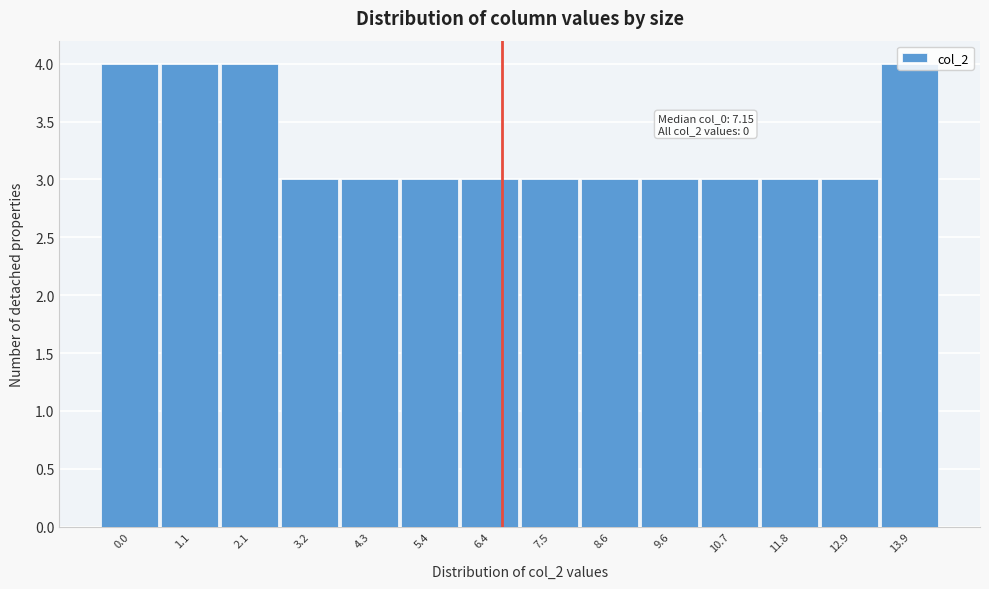

Is it true that the value at 6.4 is 3?

True